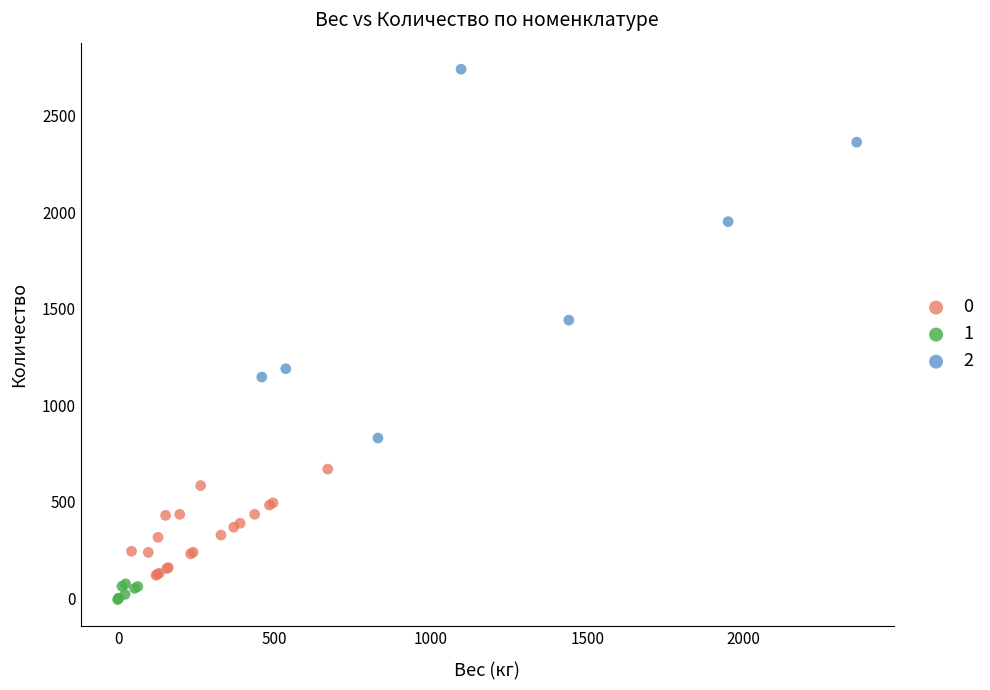

What are all the series names shown in the legend?

0, 1, 2